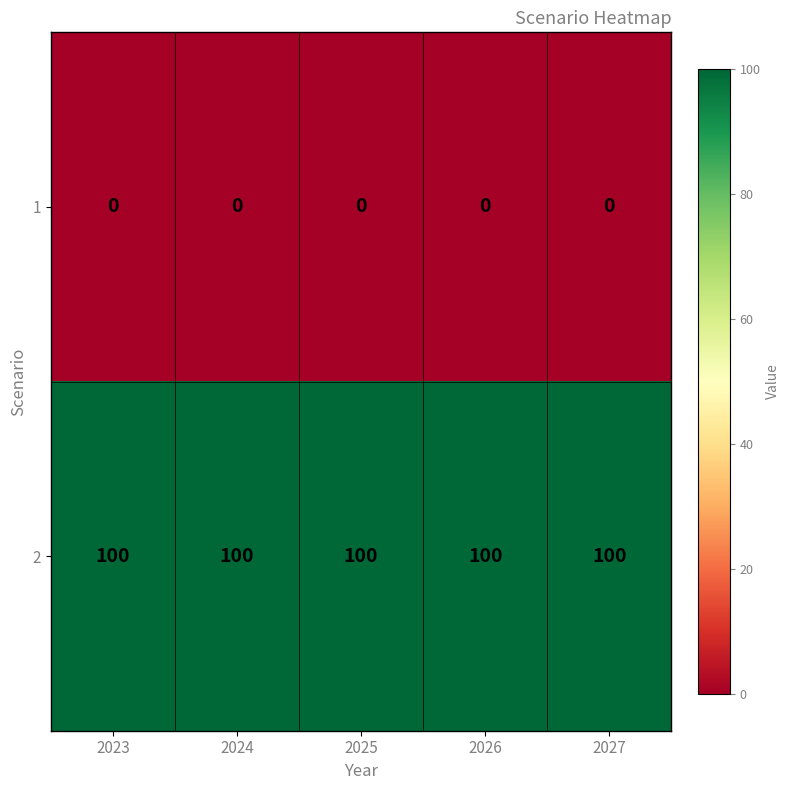

List the series in order of their peak value, highest first.

2, 1